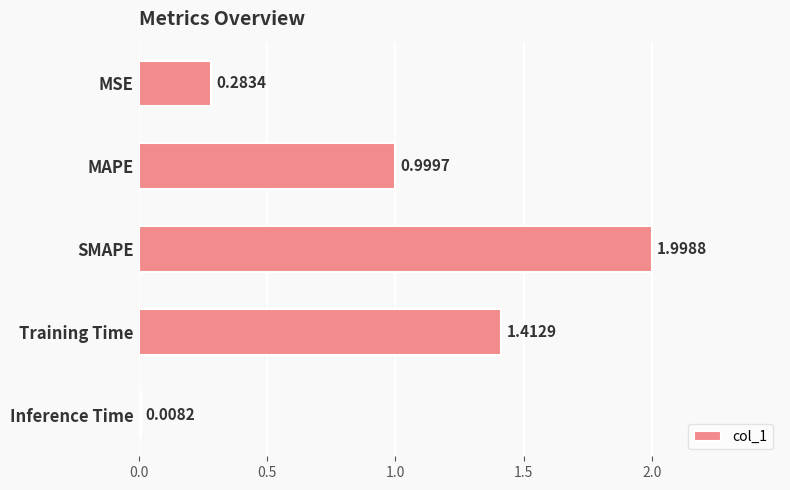

What is the label of the 3rd bar from the top?

SMAPE